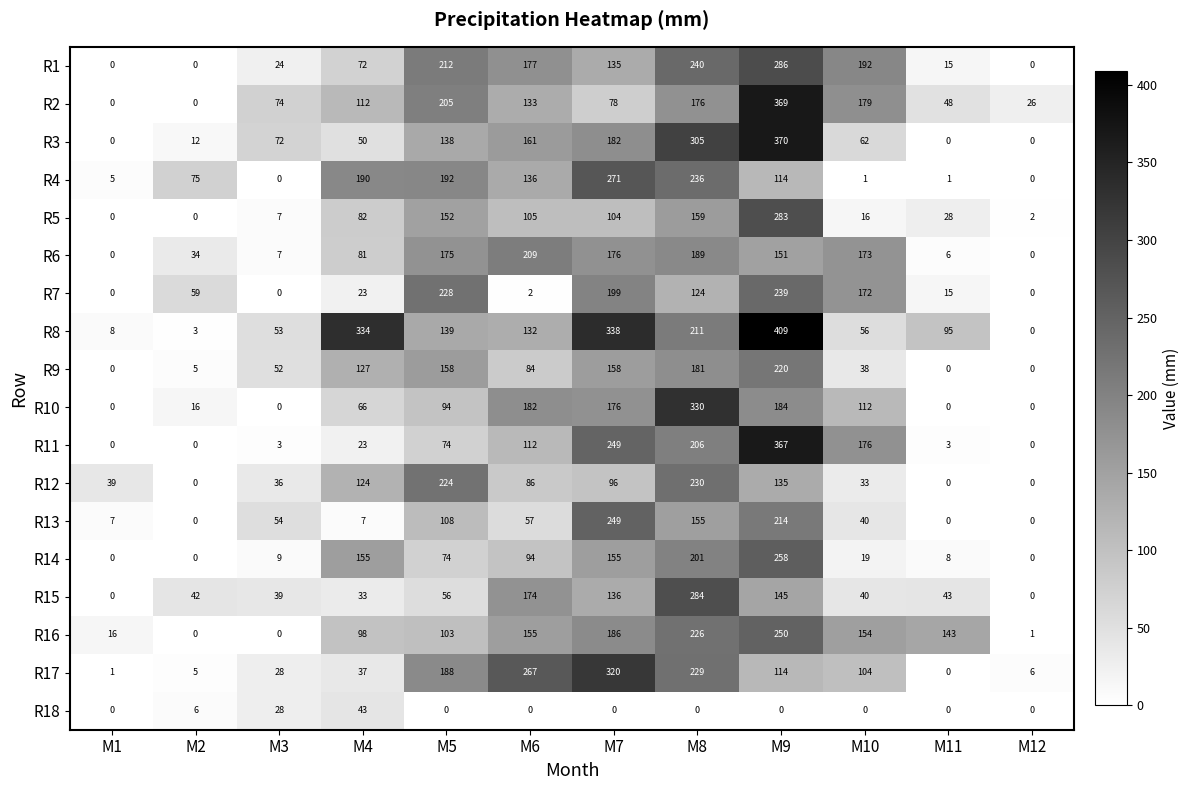

The value of R10 at M9 is 184. True or false?

True